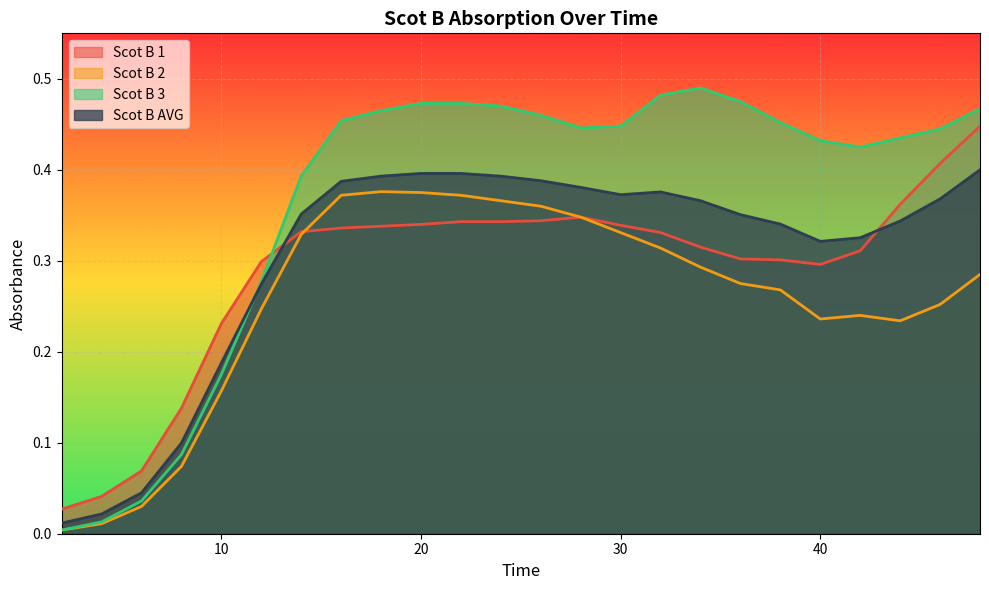

Between 36 and 42, which is larger?

42